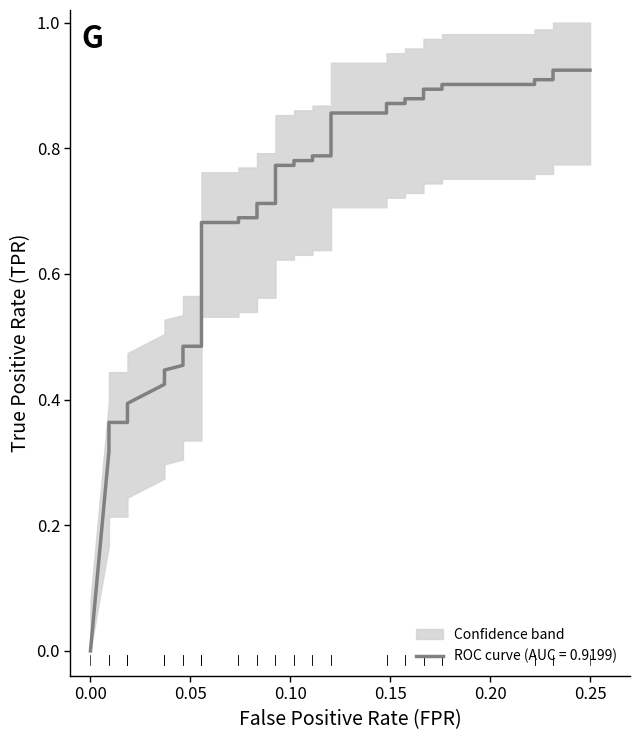

What is the difference between the maximum and minimum values?

0.9